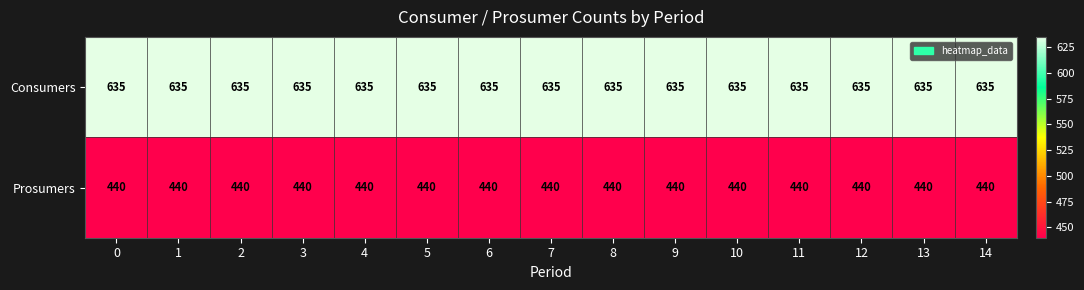

What is the difference between the highest and lowest values at 2?

195